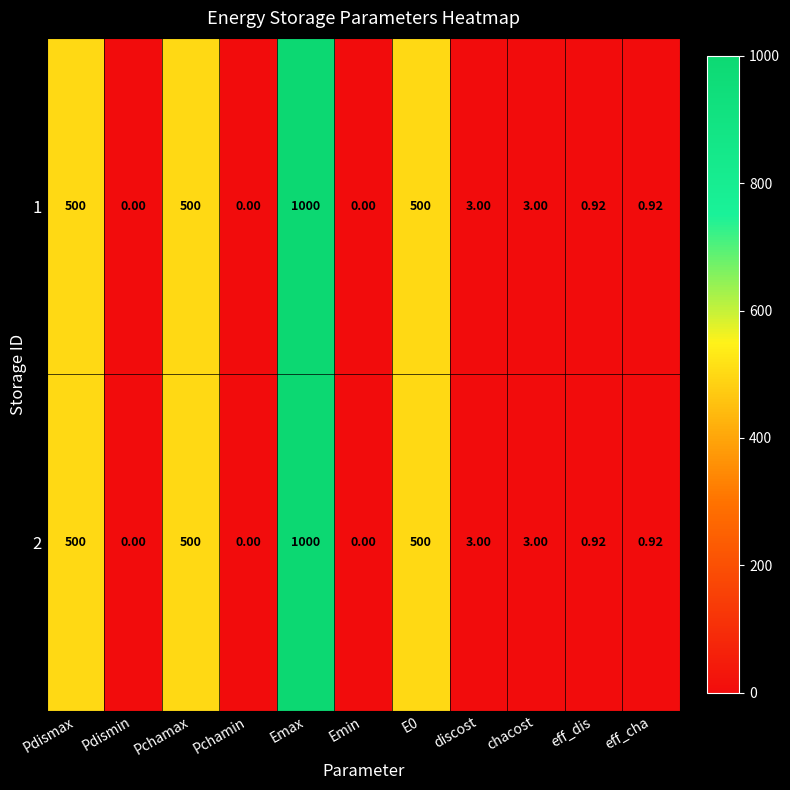

At which label does 1 first exceed 3?

Pdismax